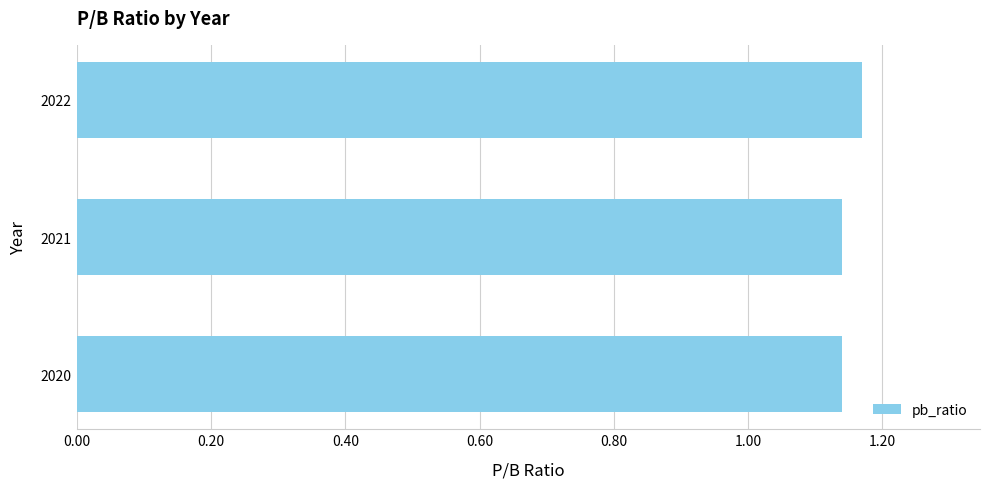

The chart shows a value of 0.6 at 2020. True or false?

False